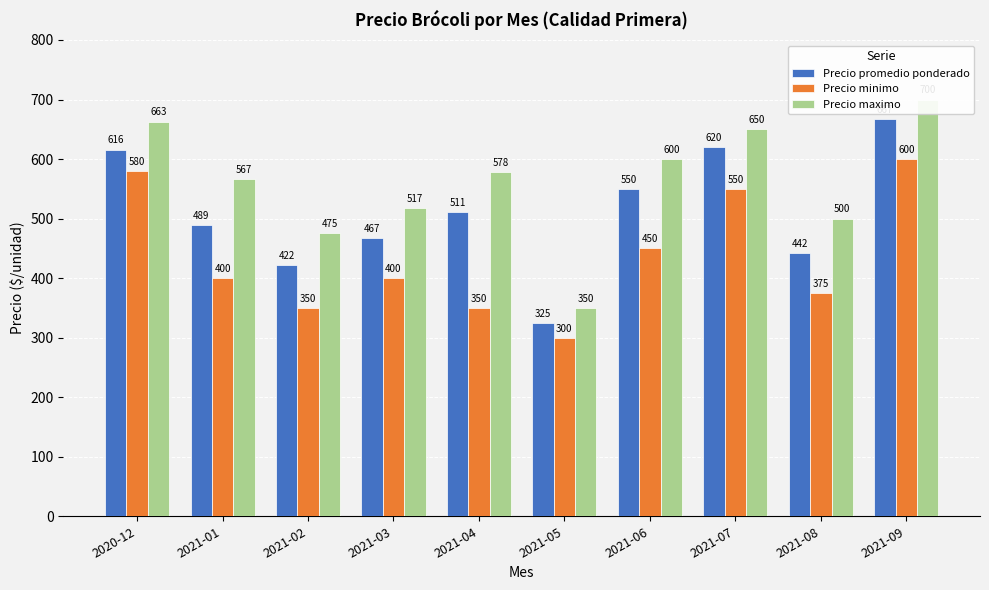

What position from the left is 2020-12?

1